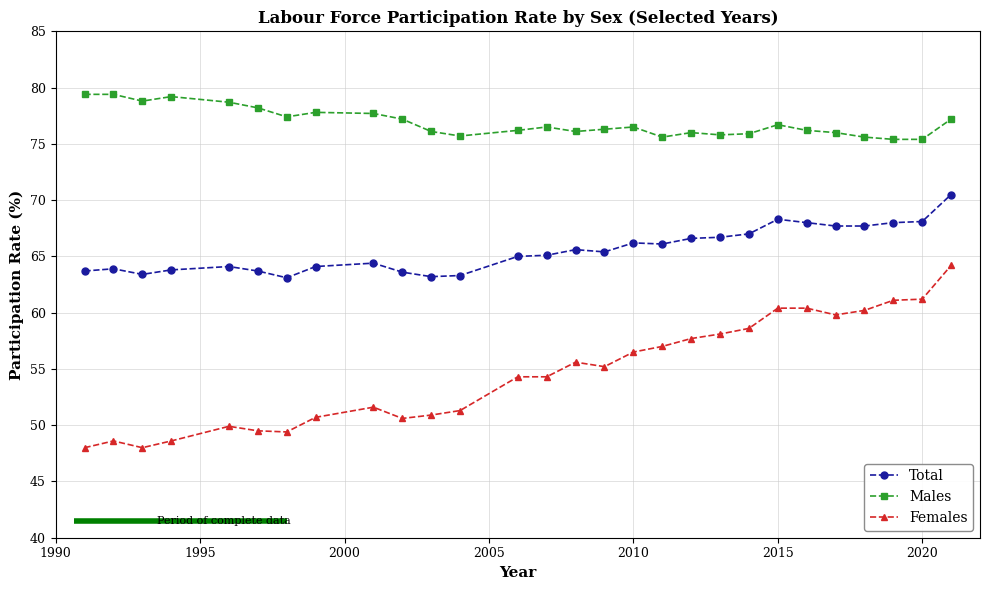

What is the value of the Females point at the 2nd from the left?

48.6